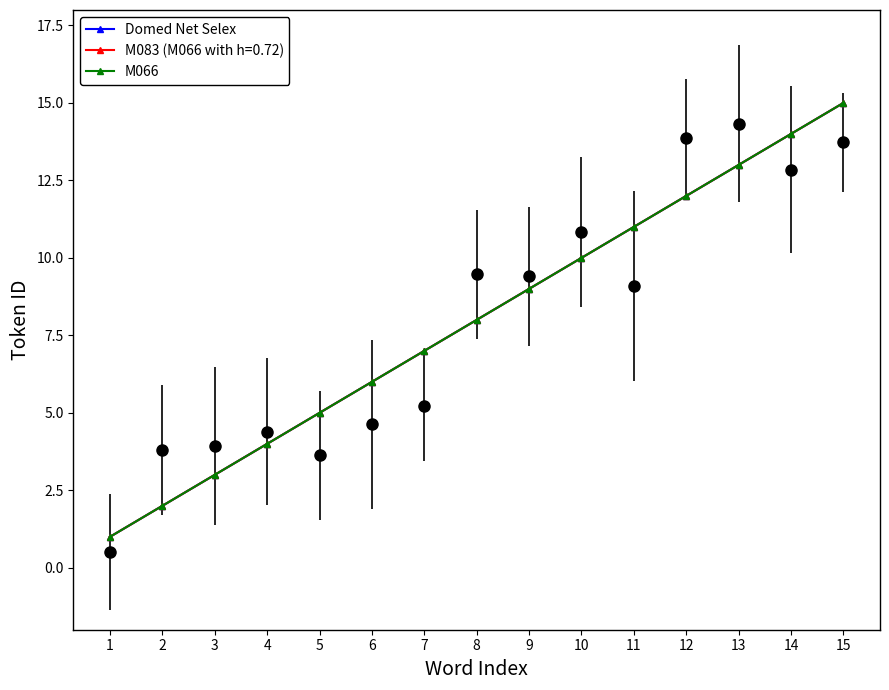

List the series in order of their peak value, highest first.

Domed Net Selex, M066